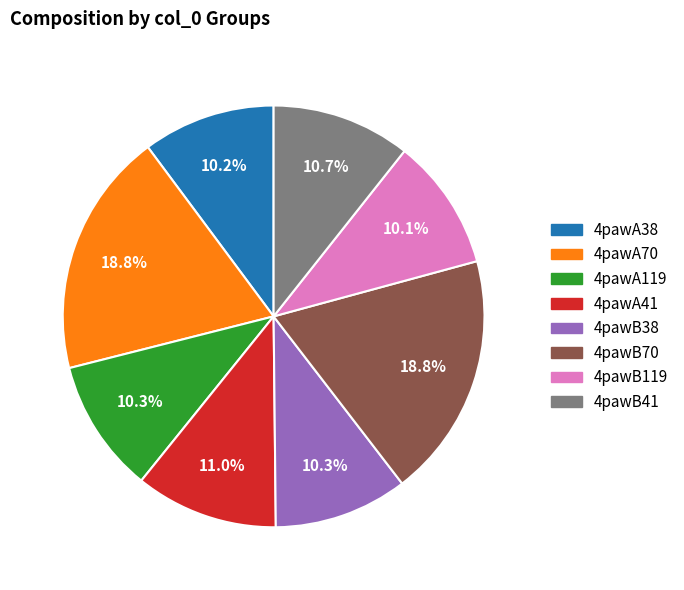

Which has a higher value, 4pawA119 or 4pawB70?

4pawB70